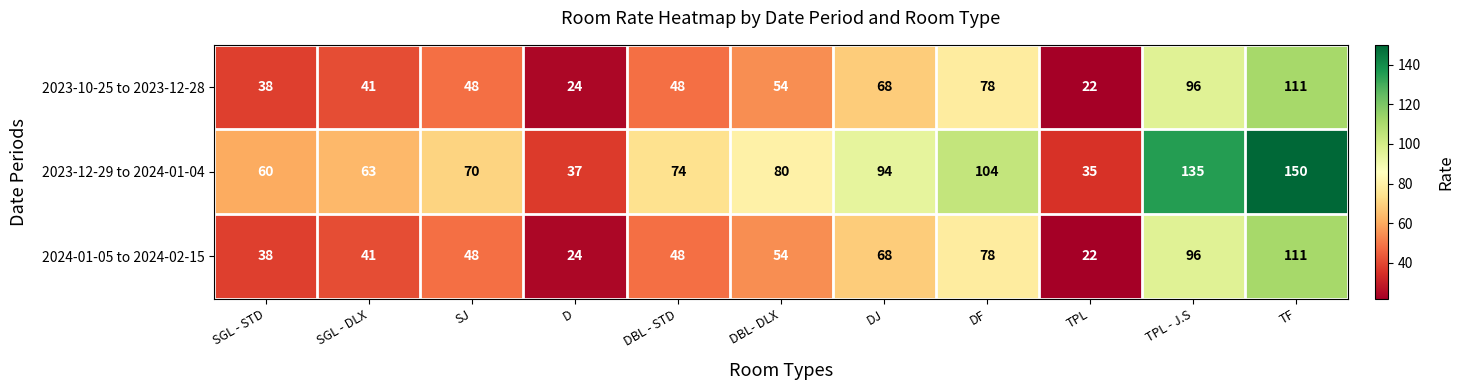

What is the spread (max minus min) of values at DJ?

26